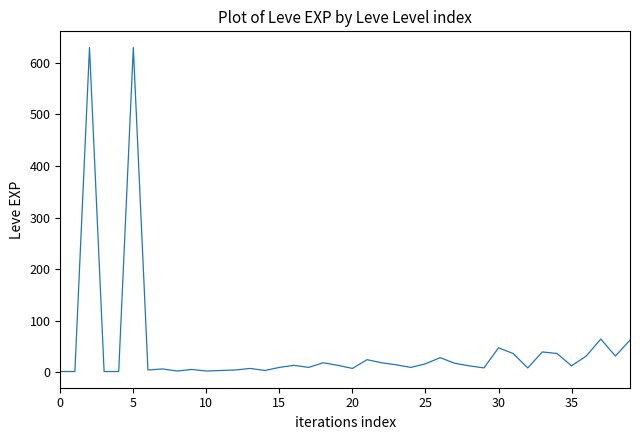

What is the maximum value shown in the chart?

630